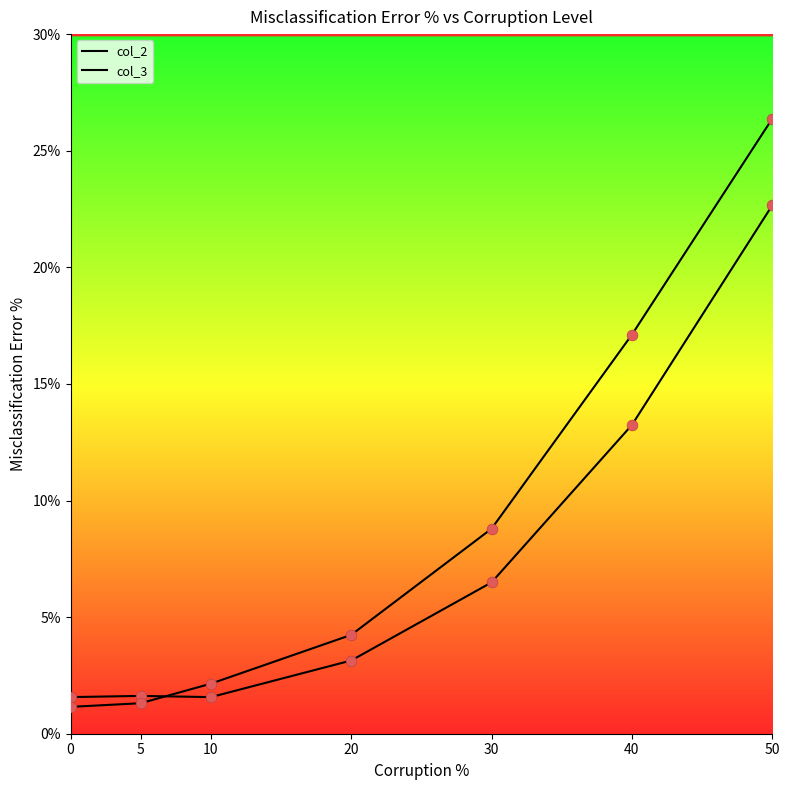

Is the value of col_3 at 30 greater than the value of col_2 at 20?

Yes